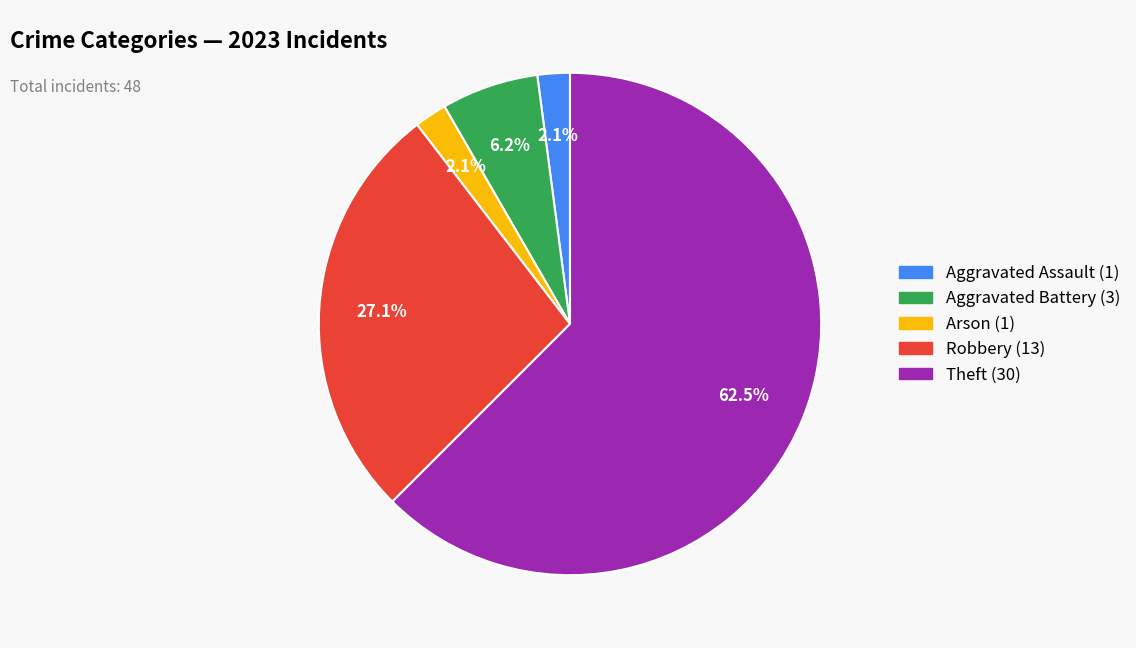

Count the number of slices in the pie.

5